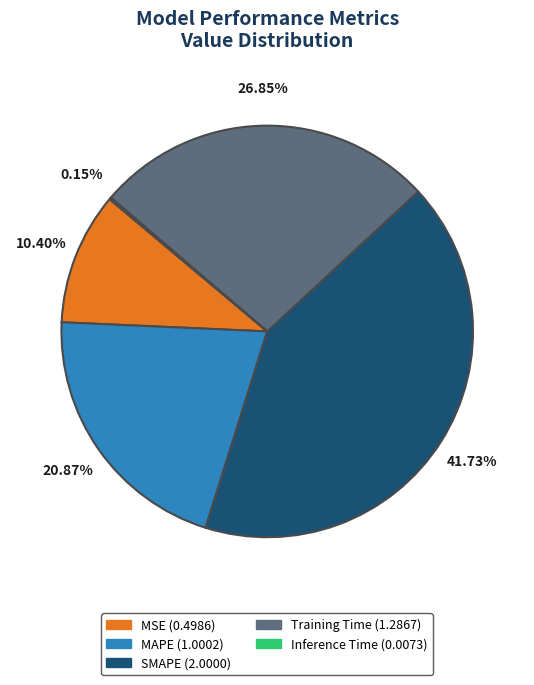

What percentage is the Training Time slice, to the nearest percent?

27%